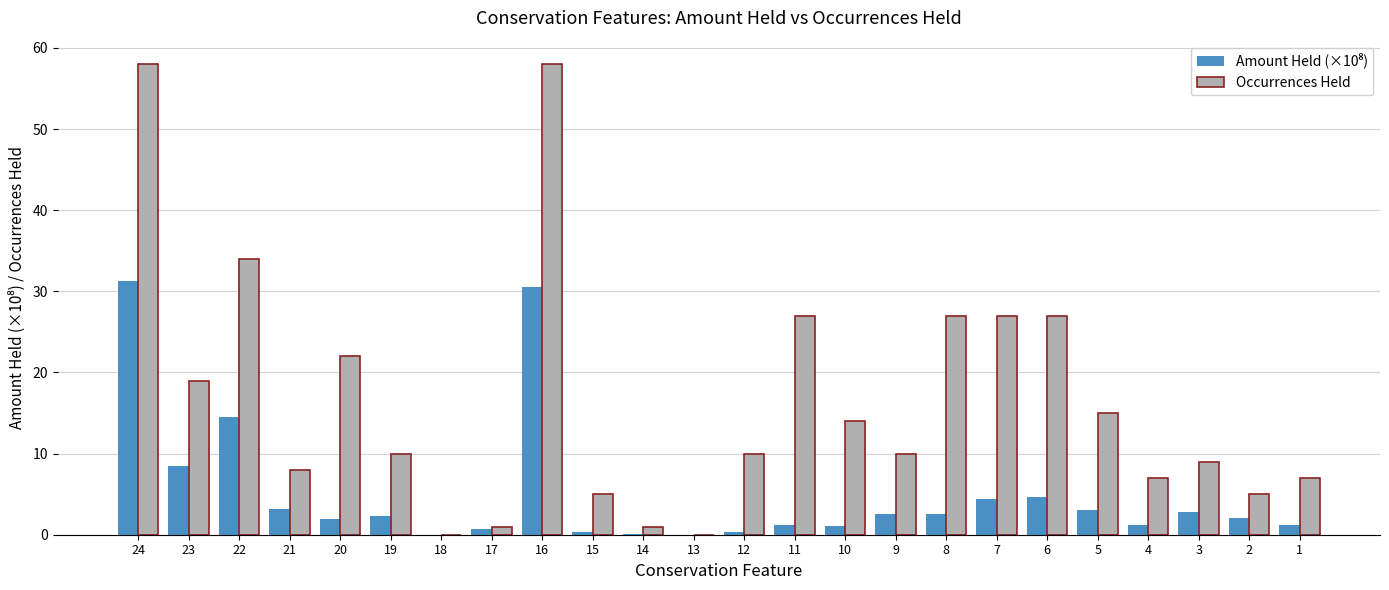

Between 22 and 21, which series saw the biggest shift?

Occurrences Held